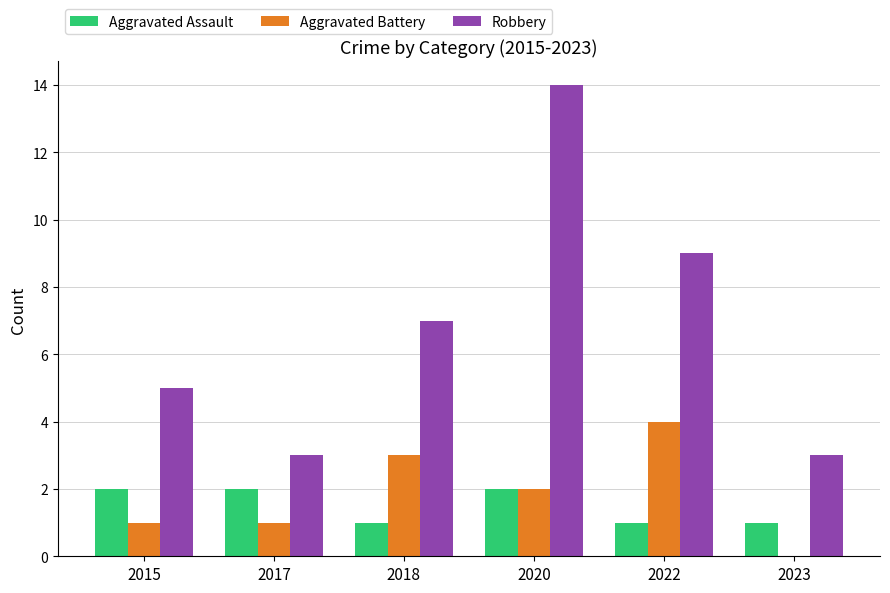

What value does the Aggravated Battery series have at 2018?

3